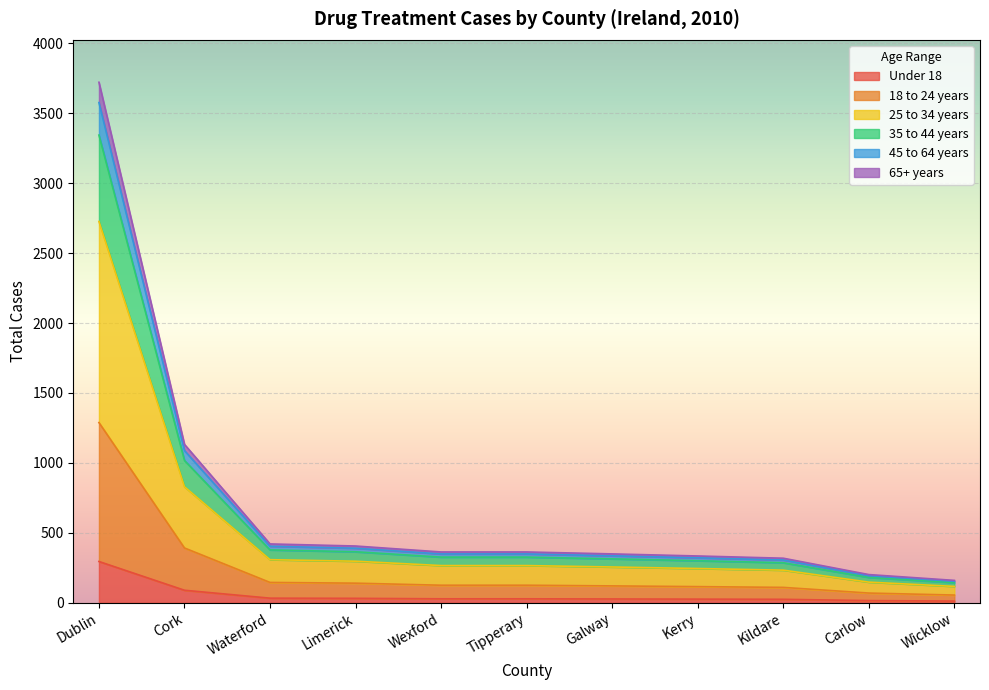

What is the maximum value for Under 18?

295.6